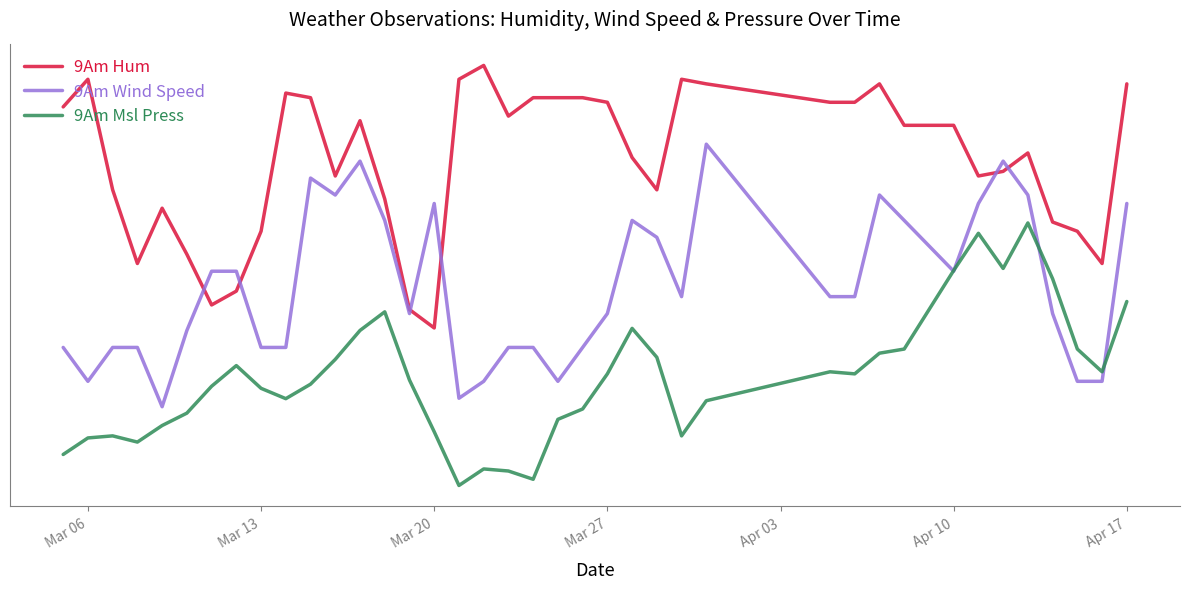

At how many categories does at least one series exceed 0?

39